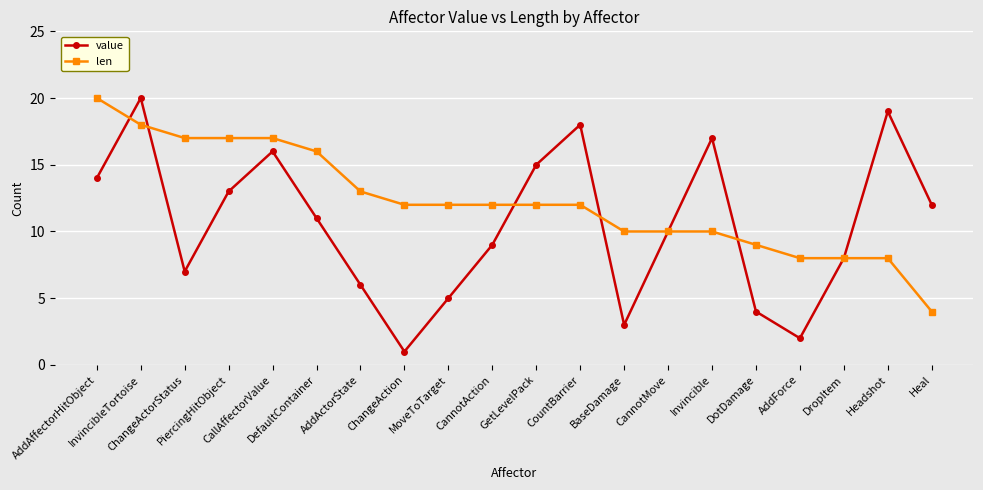

True or false: len has a value of 9 at ChangeActorStatus.

False